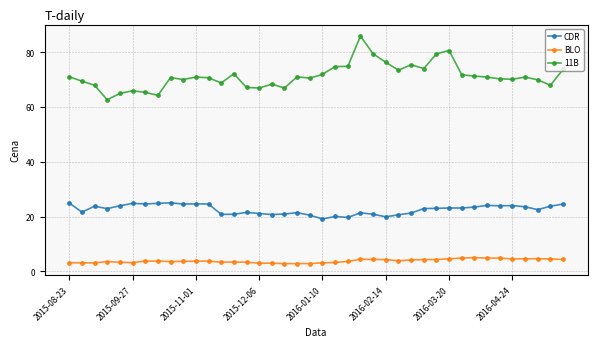

What is the difference between the maximum and minimum values in the CDR series?

5.9